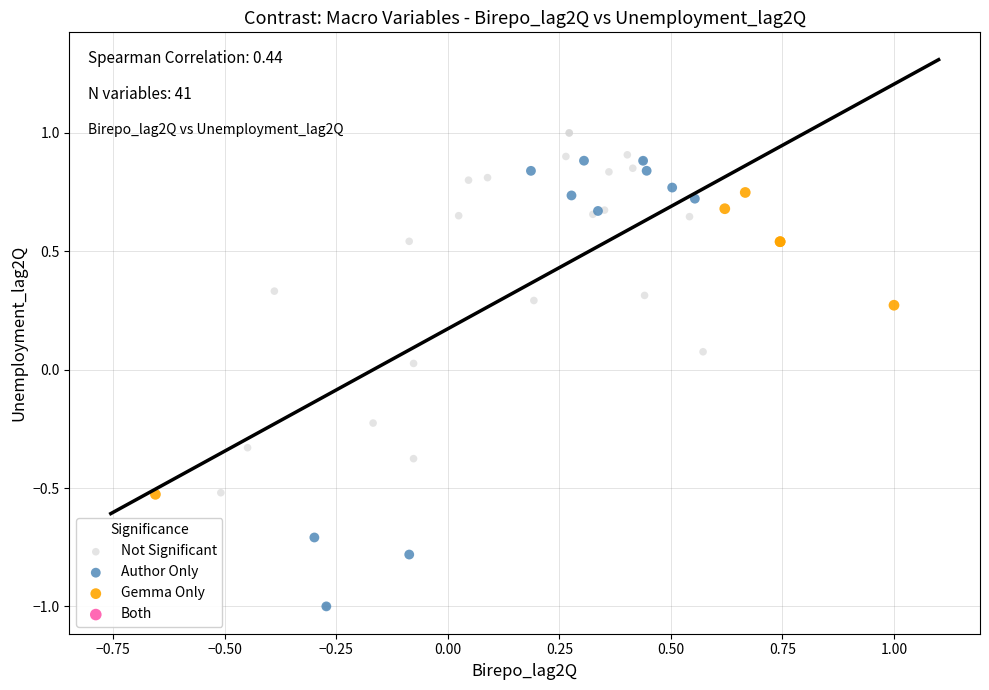

Which series reaches the maximum Y coordinate?

Not Significant